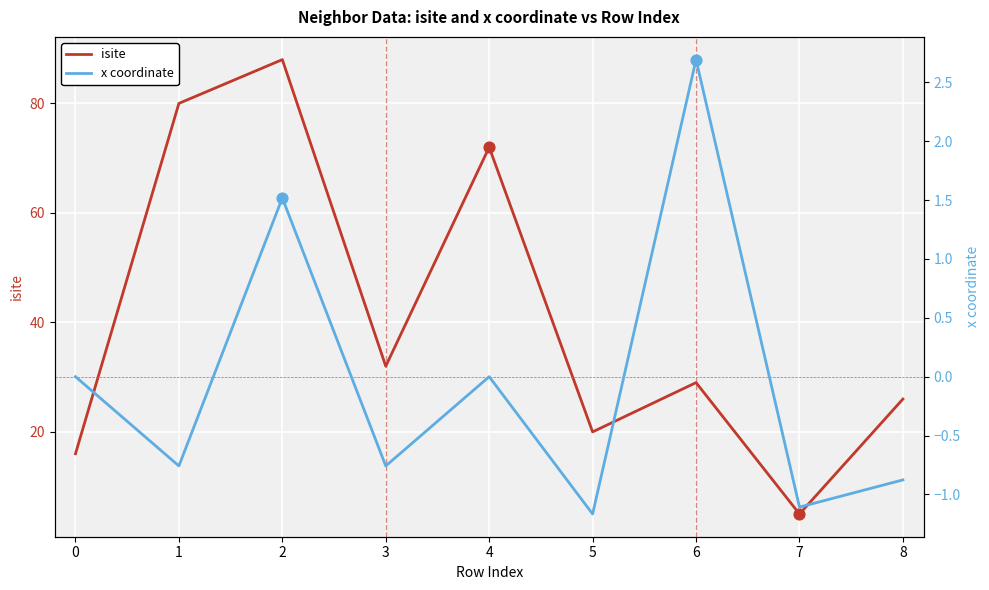

Which series has the largest total across all categories?

isite